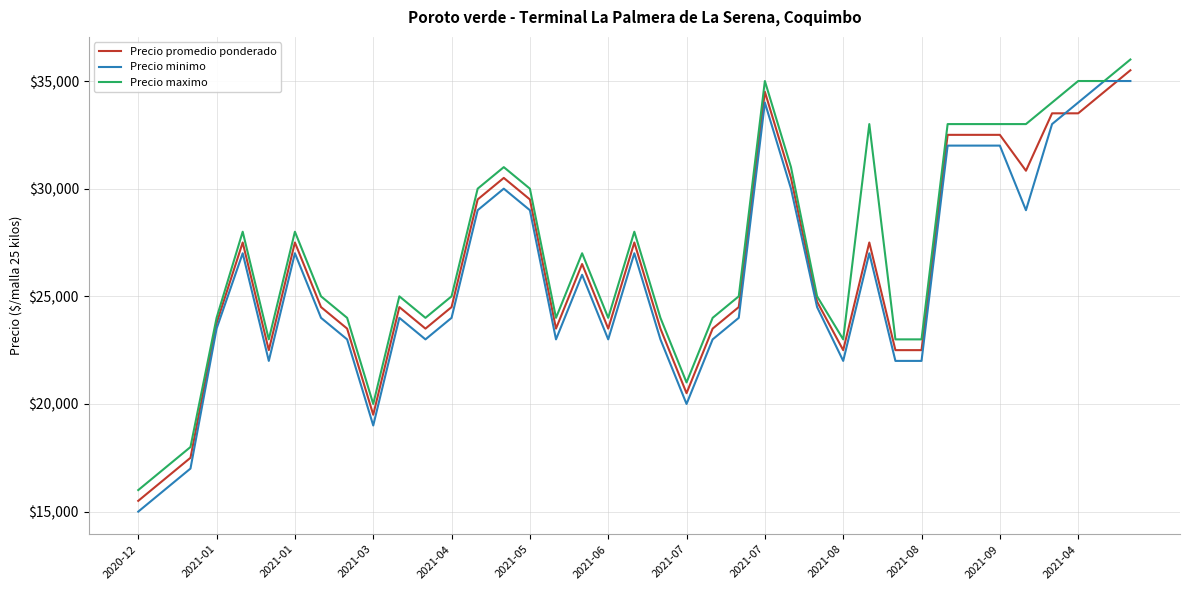

What is the greatest value displayed?

36000